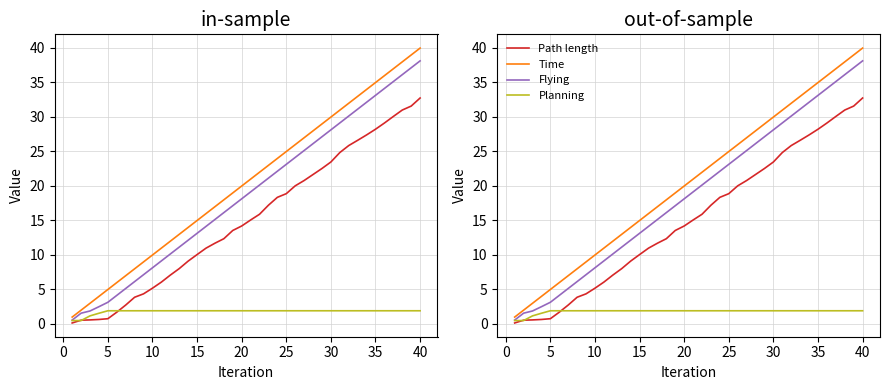

Is the value of Flying at 34 greater than the value of Planning at 22?

Yes